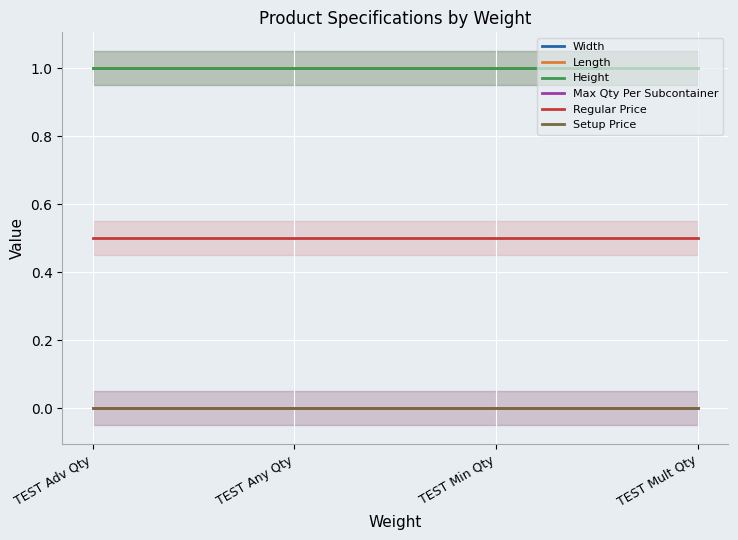

What is the approximate value of Width at TEST Mult Qty?

1.0